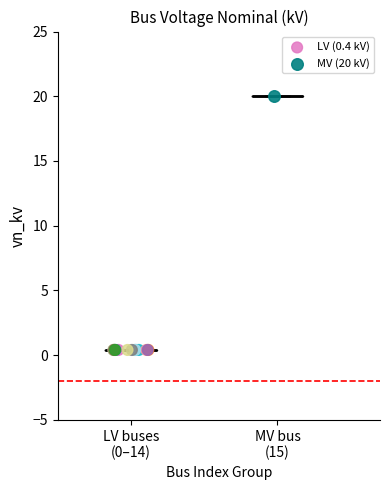

Which series contains the lowest Y value?

LV (0.4 kV)